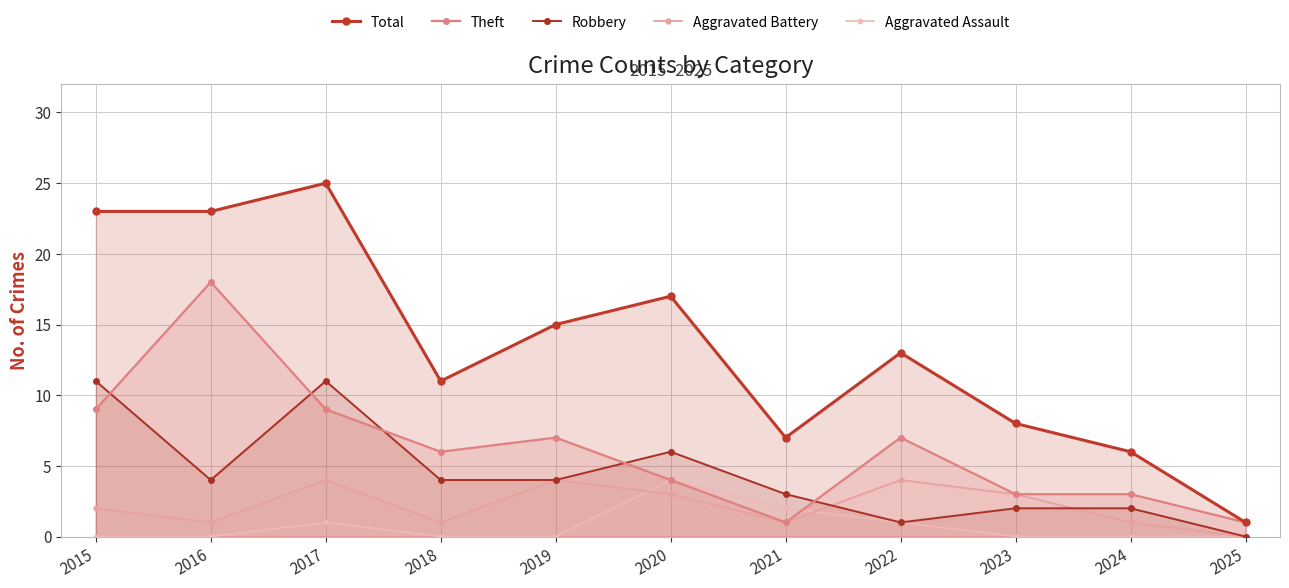

In Theft, how many points are lower than both neighbors (excluding endpoints)?

2